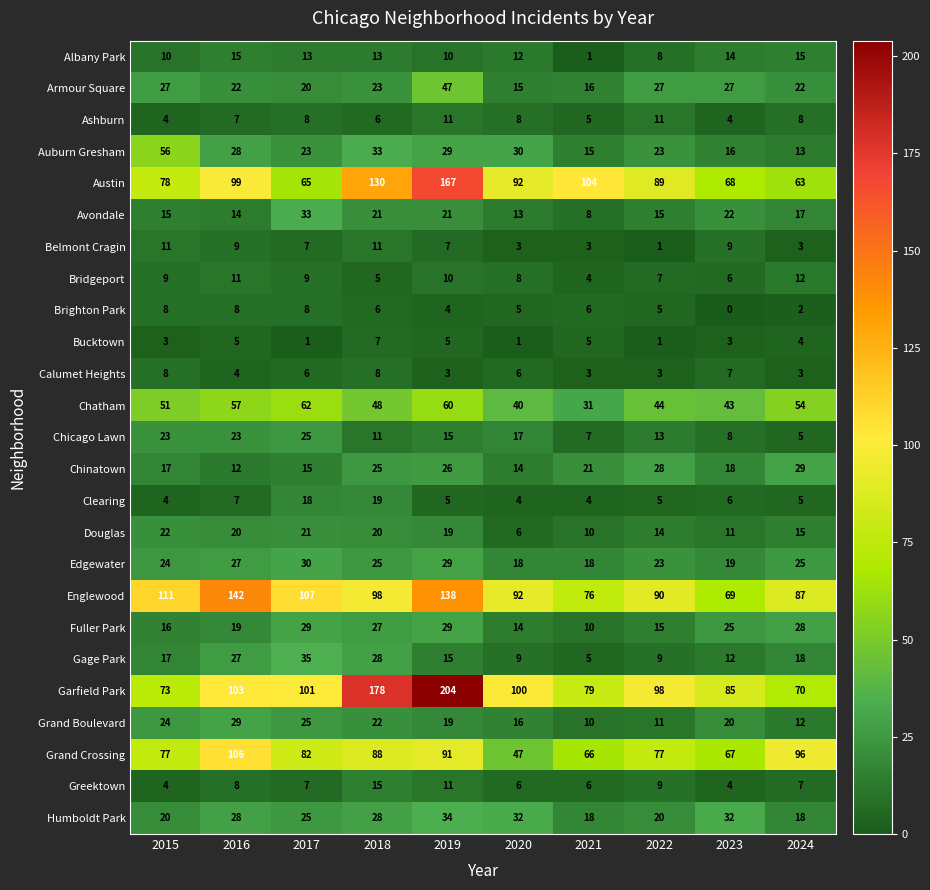

What is the difference between the Garfield Park values at 2021 and 2019?

125